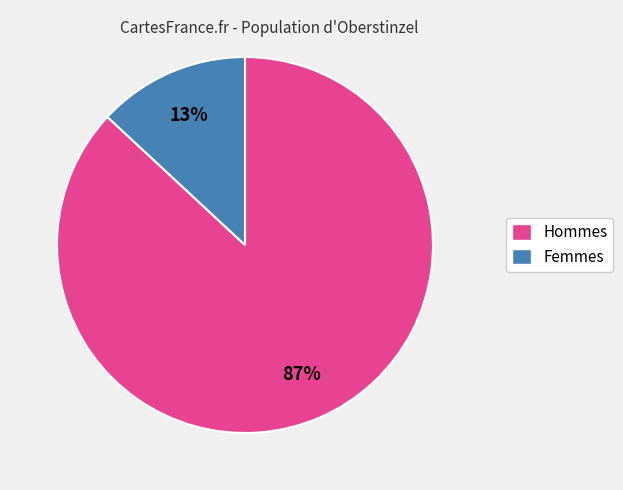

To the nearest percent, what is the difference between the largest and smallest slice percentages?

74%